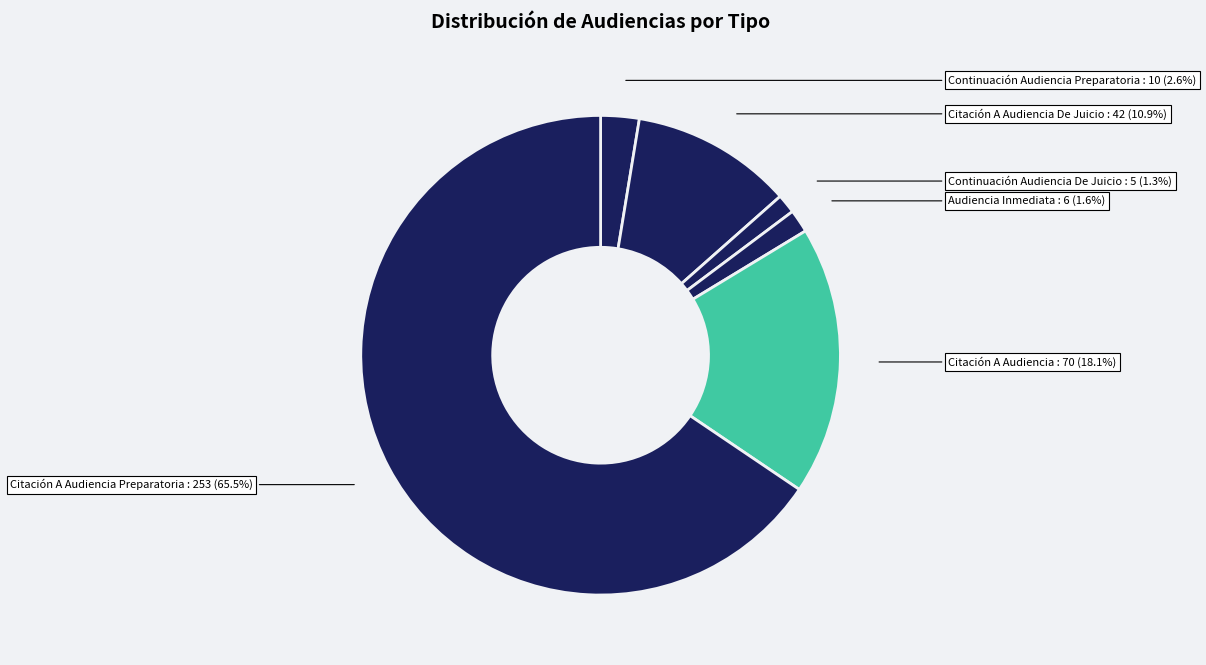

Rank the categories by value from highest to lowest.

Citación A Audiencia Preparatoria, Citación A Audiencia, Citación A Audiencia De Juicio, Continuación Audiencia Preparatoria, Audiencia Inmediata, Continuación Audiencia De Juicio